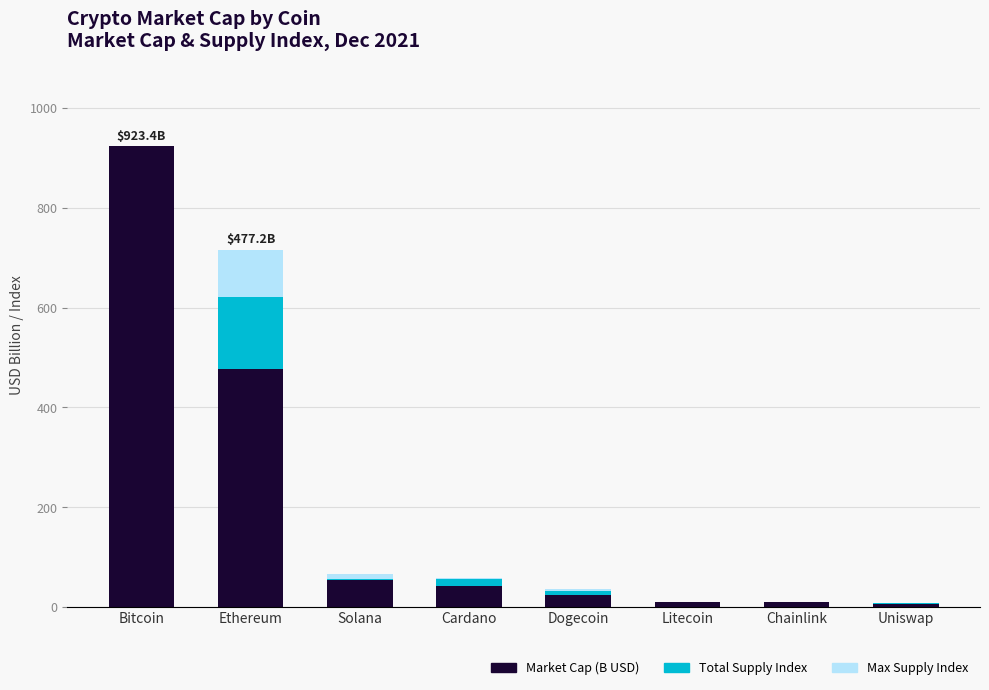

The value of Market Cap (B USD) at Ethereum is 700.9. True or false?

False